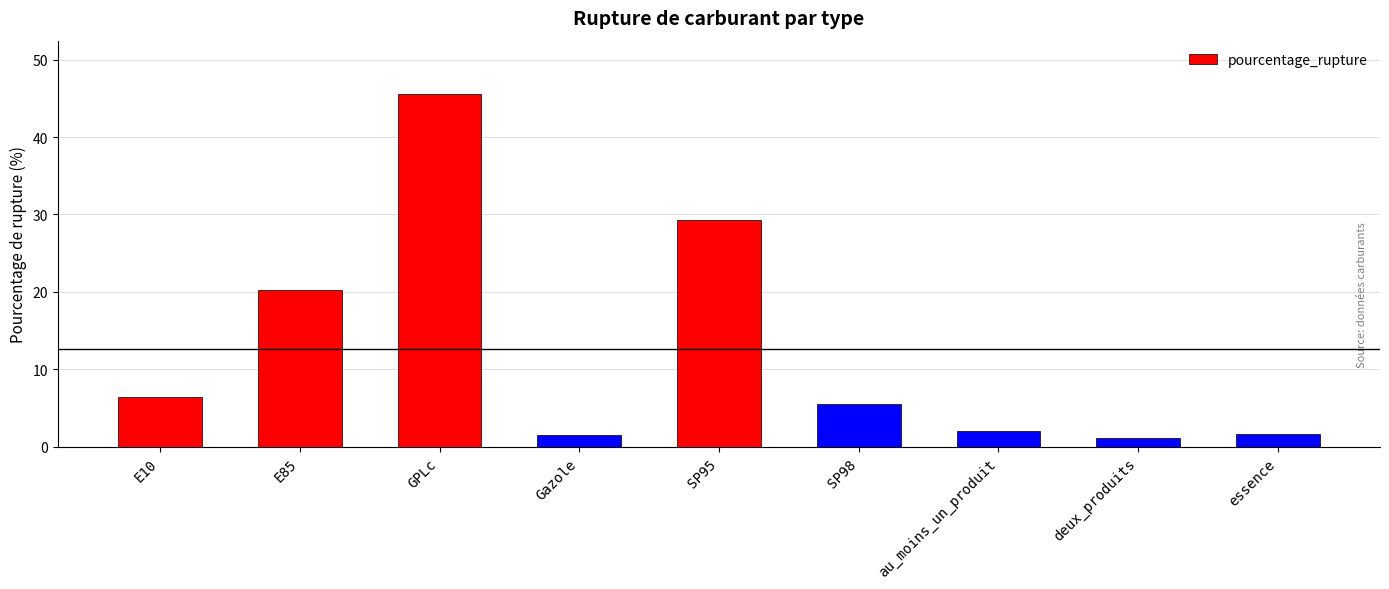

What is the difference between the maximum and minimum values?

44.5